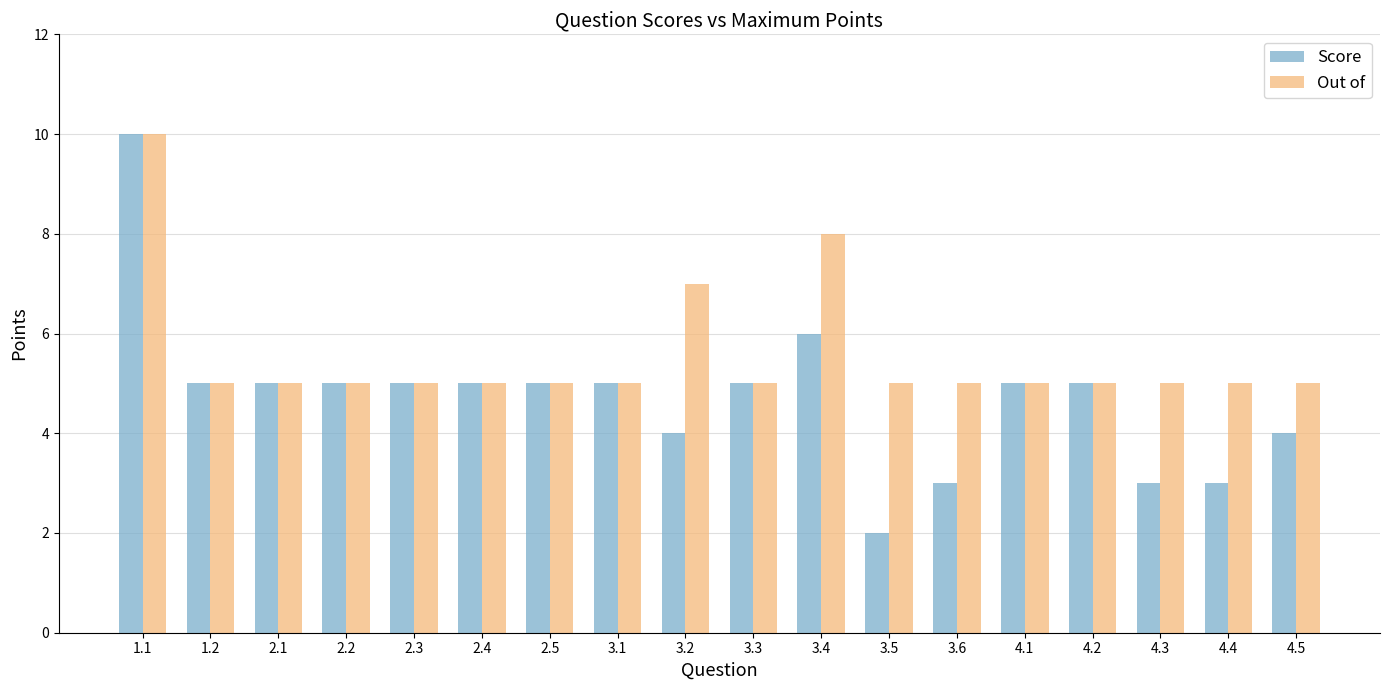

Reading left to right, extract all data points from this chart.

Score: 10	5	5	5	5	5	5	5	4	5	6	2	3	5	5	3	3	4
Out of: 10	5	5	5	5	5	5	5	7	5	8	5	5	5	5	5	5	5